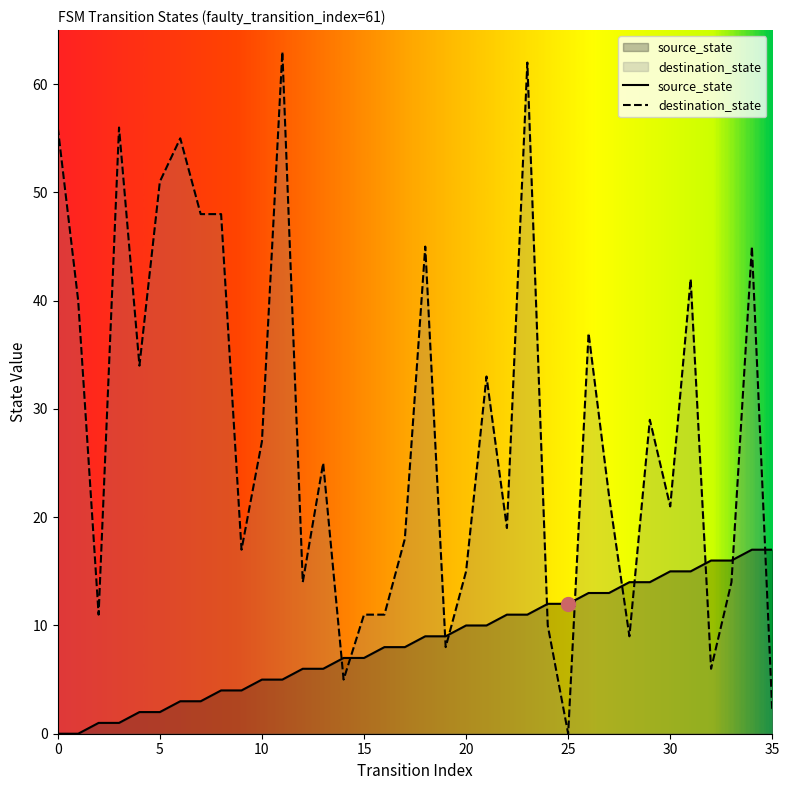

How many intersections are there between destination_state and source_state?

11